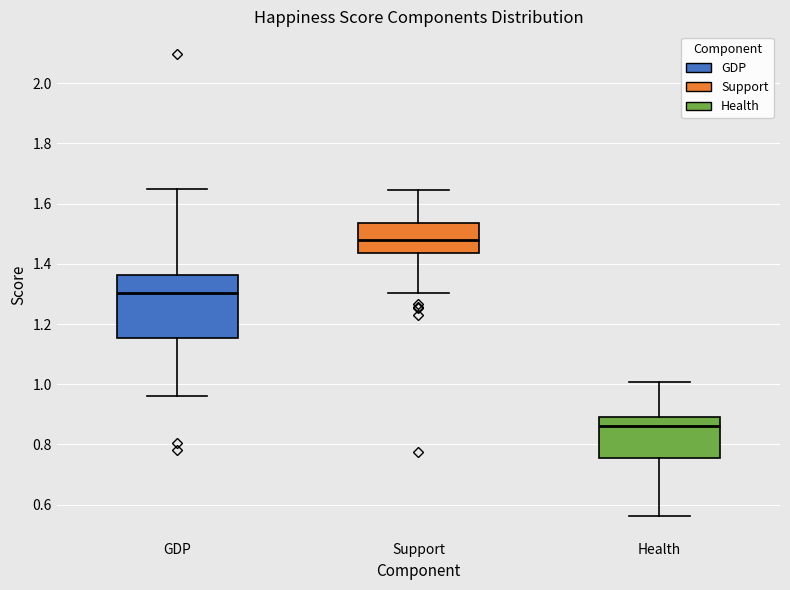

Where does the lower whisker of the box for GDP end on the y-axis? The values are not printed on the chart, so give them approximately, as read against the axis.

0.96